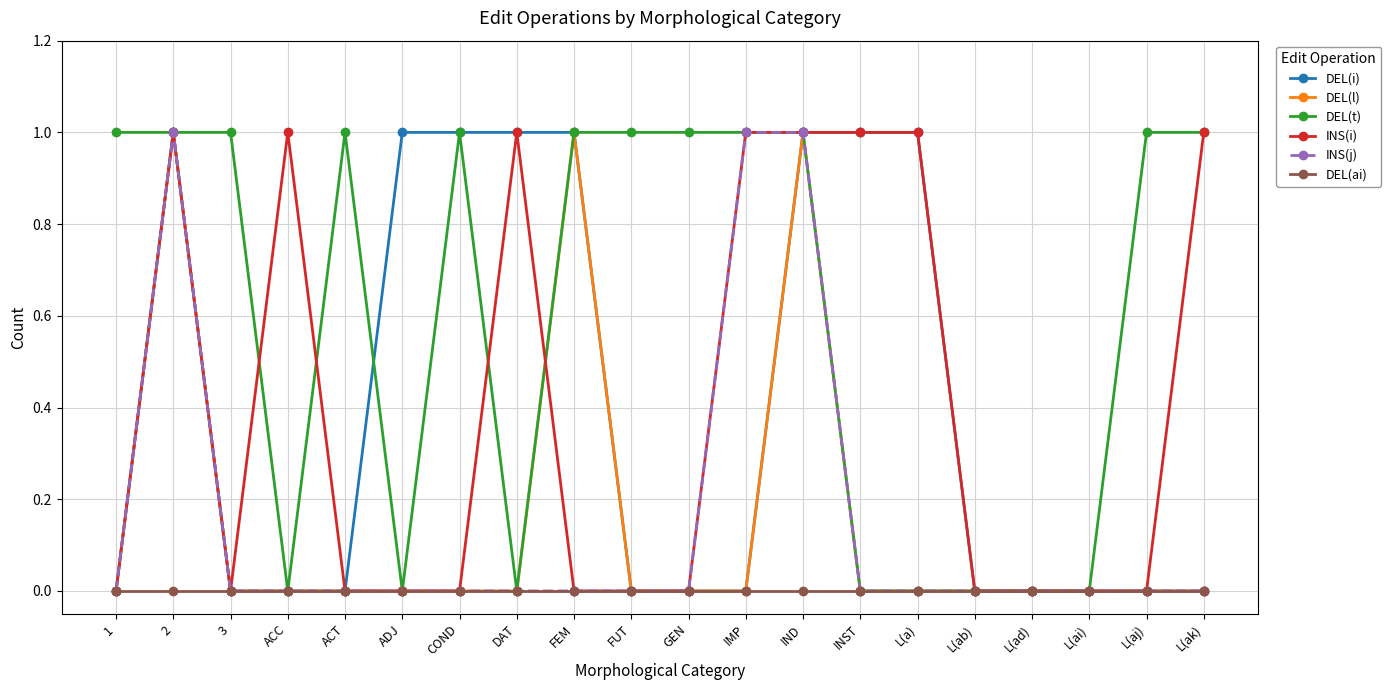

What is the difference between the second highest and minimum values in the DEL(l) series?

1